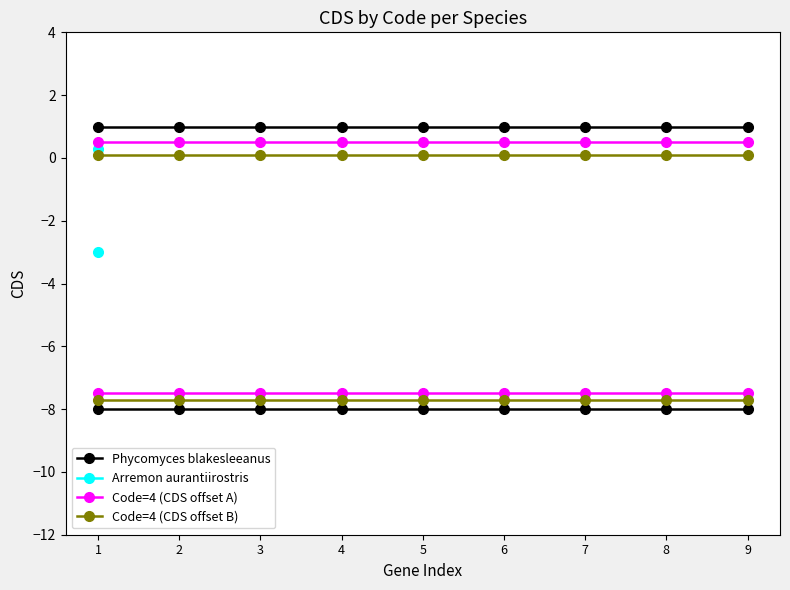

Is the value of Phycomyces blakesleeanus at 9 greater than the value of Code=4 (CDS offset A) at 8?

Yes